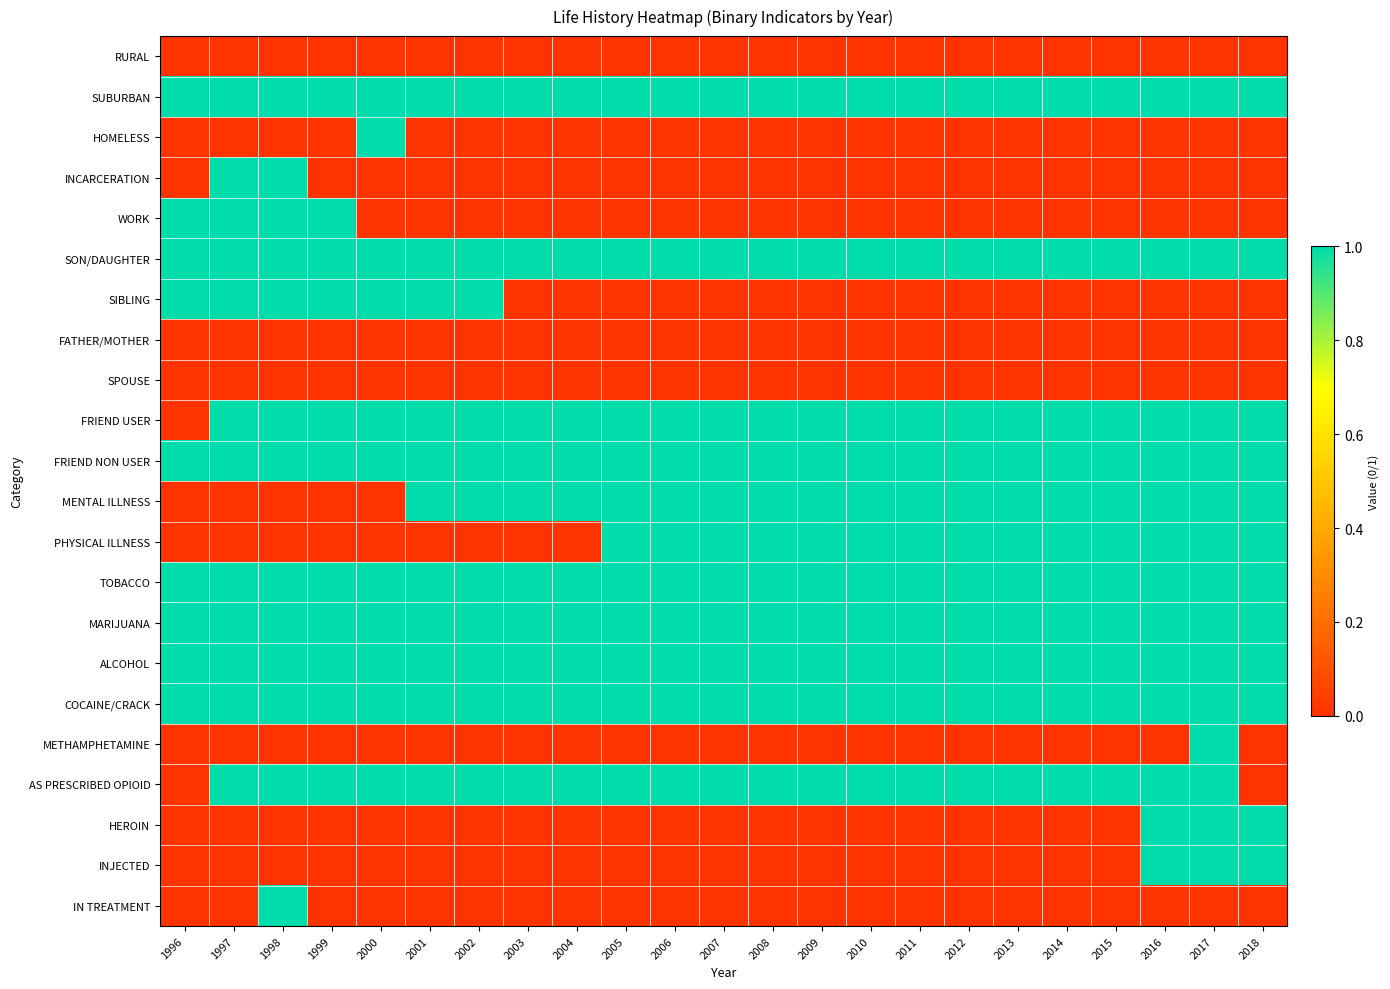

Reading left to right, list all the values displayed in this chart.

RURAL: 1996=0	1997=0	1998=0	1999=0	2000=0	2001=0	2002=0	2003=0	2004=0	2005=0	2006=0	2007=0	2008=0	2009=0	2010=0	2011=0	2012=0	2013=0	2014=0	2015=0	2016=0	2017=0	2018=0
SUBURBAN: 1996=1	1997=1	1998=1	1999=1	2000=1	2001=1	2002=1	2003=1	2004=1	2005=1	2006=1	2007=1	2008=1	2009=1	2010=1	2011=1	2012=1	2013=1	2014=1	2015=1	2016=1	2017=1	2018=1
HOMELESS: 1996=0	1997=0	1998=0	1999=0	2000=1	2001=0	2002=0	2003=0	2004=0	2005=0	2006=0	2007=0	2008=0	2009=0	2010=0	2011=0	2012=0	2013=0	2014=0	2015=0	2016=0	2017=0	2018=0
INCARCERATION: 1996=0	1997=1	1998=1	1999=0	2000=0	2001=0	2002=0	2003=0	2004=0	2005=0	2006=0	2007=0	2008=0	2009=0	2010=0	2011=0	2012=0	2013=0	2014=0	2015=0	2016=0	2017=0	2018=0
WORK: 1996=1	1997=1	1998=1	1999=1	2000=0	2001=0	2002=0	2003=0	2004=0	2005=0	2006=0	2007=0	2008=0	2009=0	2010=0	2011=0	2012=0	2013=0	2014=0	2015=0	2016=0	2017=0	2018=0
SON/DAUGHTER: 1996=1	1997=1	1998=1	1999=1	2000=1	2001=1	2002=1	2003=1	2004=1	2005=1	2006=1	2007=1	2008=1	2009=1	2010=1	2011=1	2012=1	2013=1	2014=1	2015=1	2016=1	2017=1	2018=1
SIBLING: 1996=1	1997=1	1998=1	1999=1	2000=1	2001=1	2002=1	2003=0	2004=0	2005=0	2006=0	2007=0	2008=0	2009=0	2010=0	2011=0	2012=0	2013=0	2014=0	2015=0	2016=0	2017=0	2018=0
FATHER/MOTHER: 1996=0	1997=0	1998=0	1999=0	2000=0	2001=0	2002=0	2003=0	2004=0	2005=0	2006=0	2007=0	2008=0	2009=0	2010=0	2011=0	2012=0	2013=0	2014=0	2015=0	2016=0	2017=0	2018=0
SPOUSE: 1996=0	1997=0	1998=0	1999=0	2000=0	2001=0	2002=0	2003=0	2004=0	2005=0	2006=0	2007=0	2008=0	2009=0	2010=0	2011=0	2012=0	2013=0	2014=0	2015=0	2016=0	2017=0	2018=0
FRIEND USER: 1996=0	1997=1	1998=1	1999=1	2000=1	2001=1	2002=1	2003=1	2004=1	2005=1	2006=1	2007=1	2008=1	2009=1	2010=1	2011=1	2012=1	2013=1	2014=1	2015=1	2016=1	2017=1	2018=1
FRIEND NON USER: 1996=1	1997=1	1998=1	1999=1	2000=1	2001=1	2002=1	2003=1	2004=1	2005=1	2006=1	2007=1	2008=1	2009=1	2010=1	2011=1	2012=1	2013=1	2014=1	2015=1	2016=1	2017=1	2018=1
MENTAL ILLNESS: 1996=0	1997=0	1998=0	1999=0	2000=0	2001=1	2002=1	2003=1	2004=1	2005=1	2006=1	2007=1	2008=1	2009=1	2010=1	2011=1	2012=1	2013=1	2014=1	2015=1	2016=1	2017=1	2018=1
PHYSICAL ILLNESS: 1996=0	1997=0	1998=0	1999=0	2000=0	2001=0	2002=0	2003=0	2004=0	2005=1	2006=1	2007=1	2008=1	2009=1	2010=1	2011=1	2012=1	2013=1	2014=1	2015=1	2016=1	2017=1	2018=1
TOBACCO: 1996=1	1997=1	1998=1	1999=1	2000=1	2001=1	2002=1	2003=1	2004=1	2005=1	2006=1	2007=1	2008=1	2009=1	2010=1	2011=1	2012=1	2013=1	2014=1	2015=1	2016=1	2017=1	2018=1
MARIJUANA: 1996=1	1997=1	1998=1	1999=1	2000=1	2001=1	2002=1	2003=1	2004=1	2005=1	2006=1	2007=1	2008=1	2009=1	2010=1	2011=1	2012=1	2013=1	2014=1	2015=1	2016=1	2017=1	2018=1
ALCOHOL: 1996=1	1997=1	1998=1	1999=1	2000=1	2001=1	2002=1	2003=1	2004=1	2005=1	2006=1	2007=1	2008=1	2009=1	2010=1	2011=1	2012=1	2013=1	2014=1	2015=1	2016=1	2017=1	2018=1
COCAINE/CRACK: 1996=1	1997=1	1998=1	1999=1	2000=1	2001=1	2002=1	2003=1	2004=1	2005=1	2006=1	2007=1	2008=1	2009=1	2010=1	2011=1	2012=1	2013=1	2014=1	2015=1	2016=1	2017=1	2018=1
METHAMPHETAMINE: 1996=0	1997=0	1998=0	1999=0	2000=0	2001=0	2002=0	2003=0	2004=0	2005=0	2006=0	2007=0	2008=0	2009=0	2010=0	2011=0	2012=0	2013=0	2014=0	2015=0	2016=0	2017=1	2018=0
AS PRESCRIBED OPIOID: 1996=0	1997=1	1998=1	1999=1	2000=1	2001=1	2002=1	2003=1	2004=1	2005=1	2006=1	2007=1	2008=1	2009=1	2010=1	2011=1	2012=1	2013=1	2014=1	2015=1	2016=1	2017=1	2018=0
HEROIN: 1996=0	1997=0	1998=0	1999=0	2000=0	2001=0	2002=0	2003=0	2004=0	2005=0	2006=0	2007=0	2008=0	2009=0	2010=0	2011=0	2012=0	2013=0	2014=0	2015=0	2016=1	2017=1	2018=1
INJECTED: 1996=0	1997=0	1998=0	1999=0	2000=0	2001=0	2002=0	2003=0	2004=0	2005=0	2006=0	2007=0	2008=0	2009=0	2010=0	2011=0	2012=0	2013=0	2014=0	2015=0	2016=1	2017=1	2018=1
IN TREATMENT: 1996=0	1997=0	1998=1	1999=0	2000=0	2001=0	2002=0	2003=0	2004=0	2005=0	2006=0	2007=0	2008=0	2009=0	2010=0	2011=0	2012=0	2013=0	2014=0	2015=0	2016=0	2017=0	2018=0